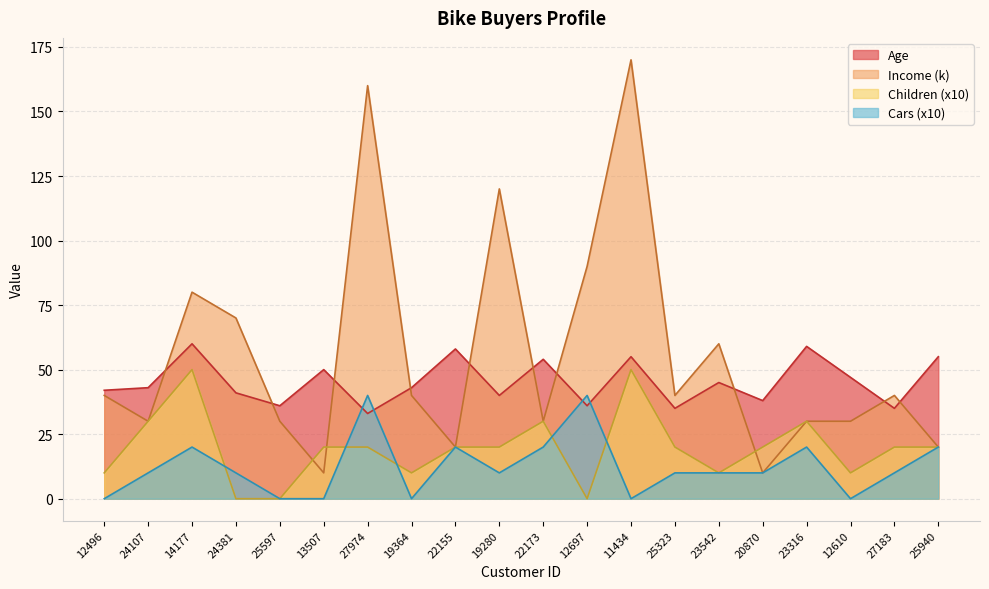

What are all the series names shown in the legend?

Age, Income (k), Children (x10), Cars (x10)